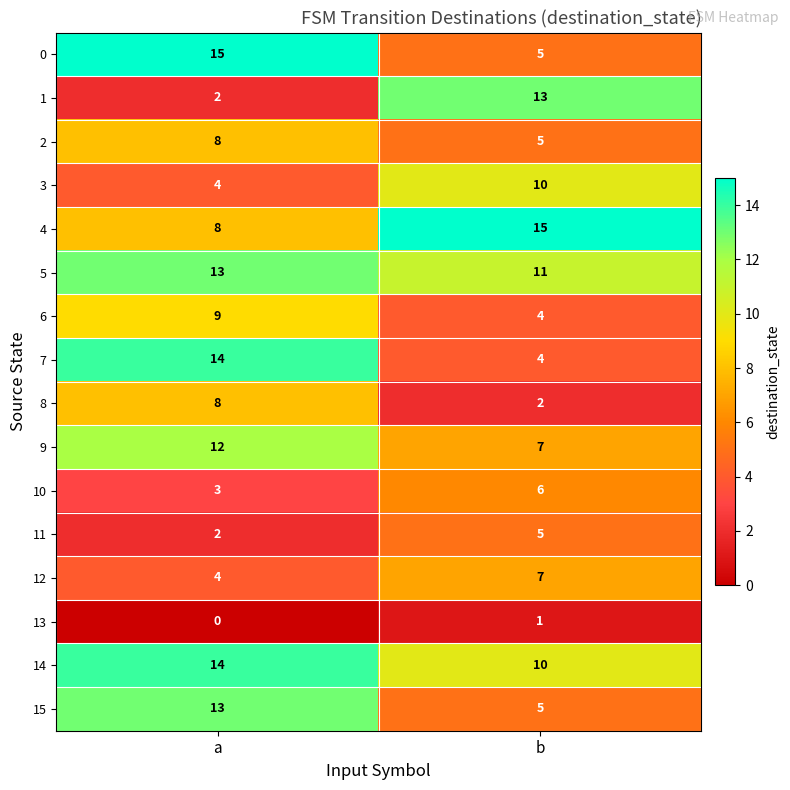

What is the difference between the highest and lowest values at b?

14